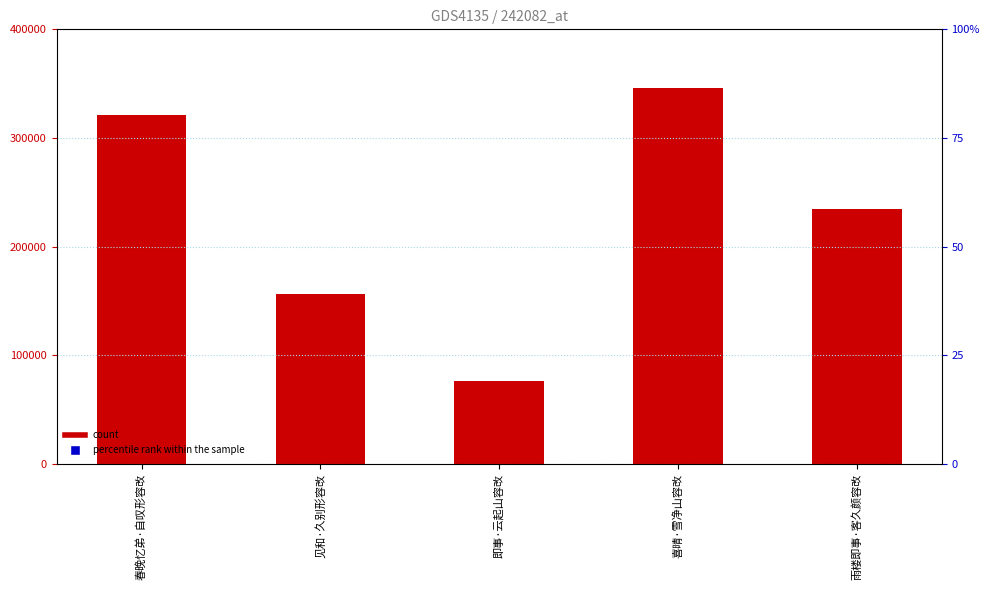

At which category is the sum across all series the highest?

喜晴·雪净山容改